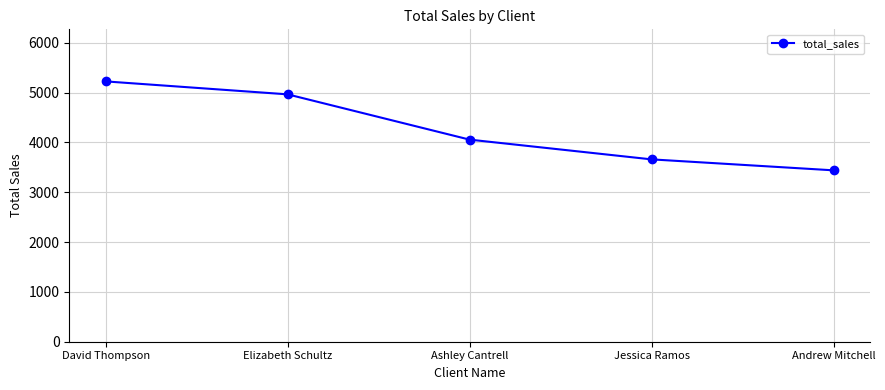

What is the change in value from David Thompson to Jessica Ramos?

-1565.0